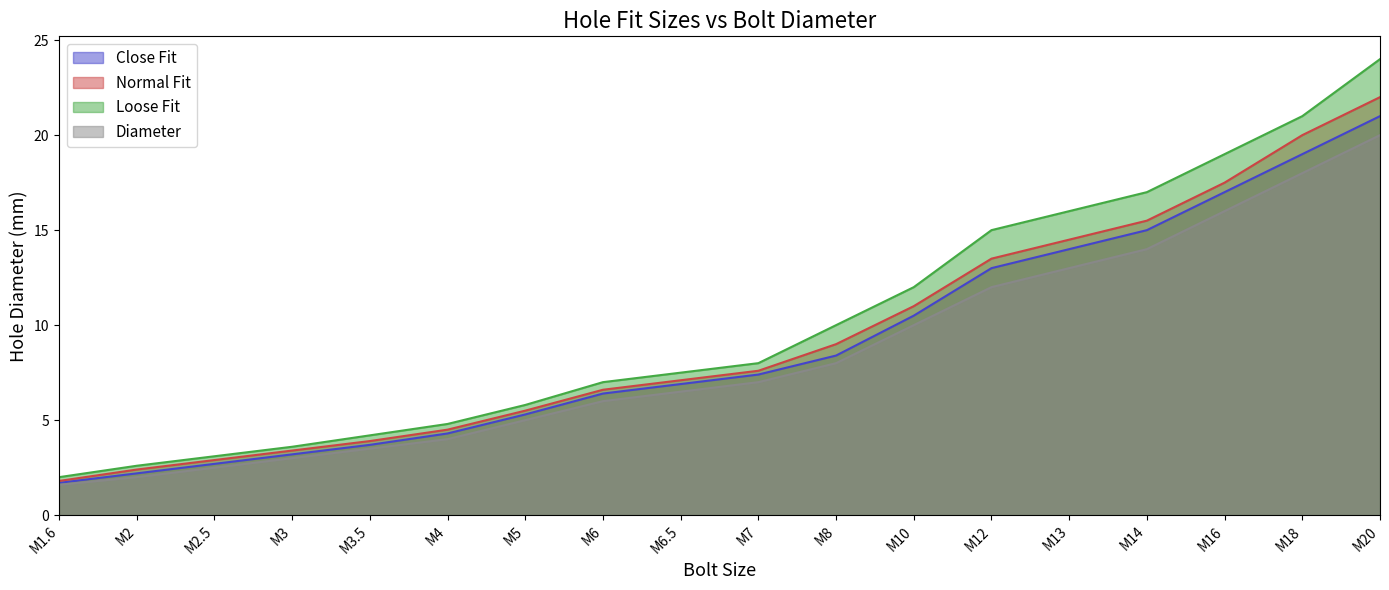

How many data points does each series have?

18